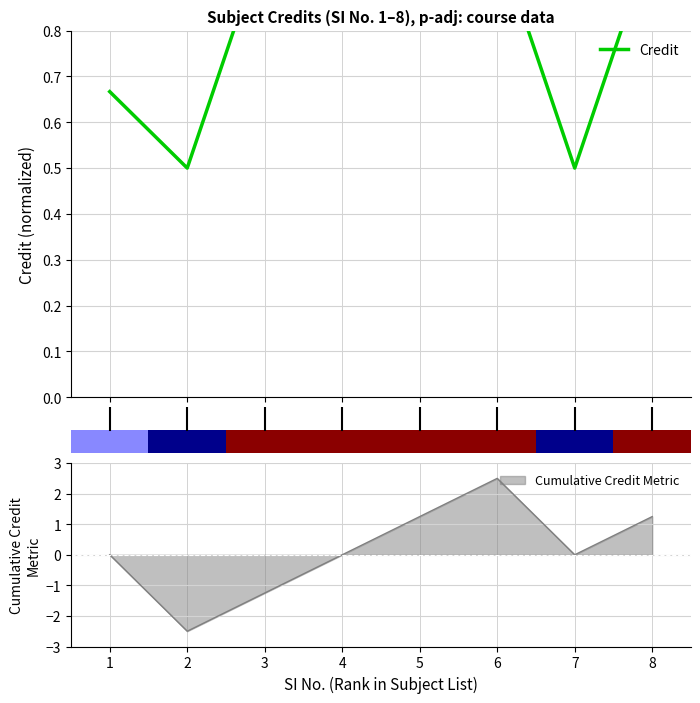

How many values are below 1?

3